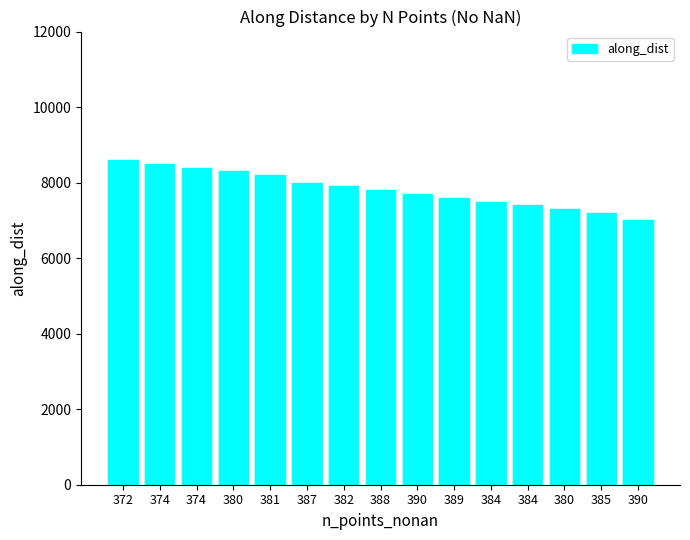

List the labels in order of value, smallest first.

390, 385, 380, 384, 384, 389, 390, 388, 382, 387, 381, 380, 374, 374, 372